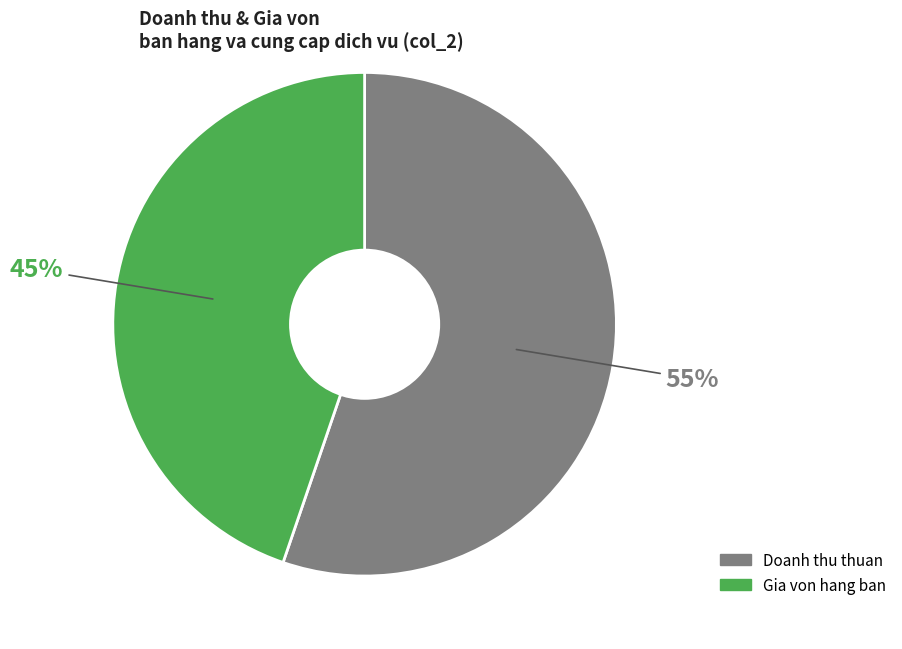

To the nearest percent, what is the average slice percentage?

50%